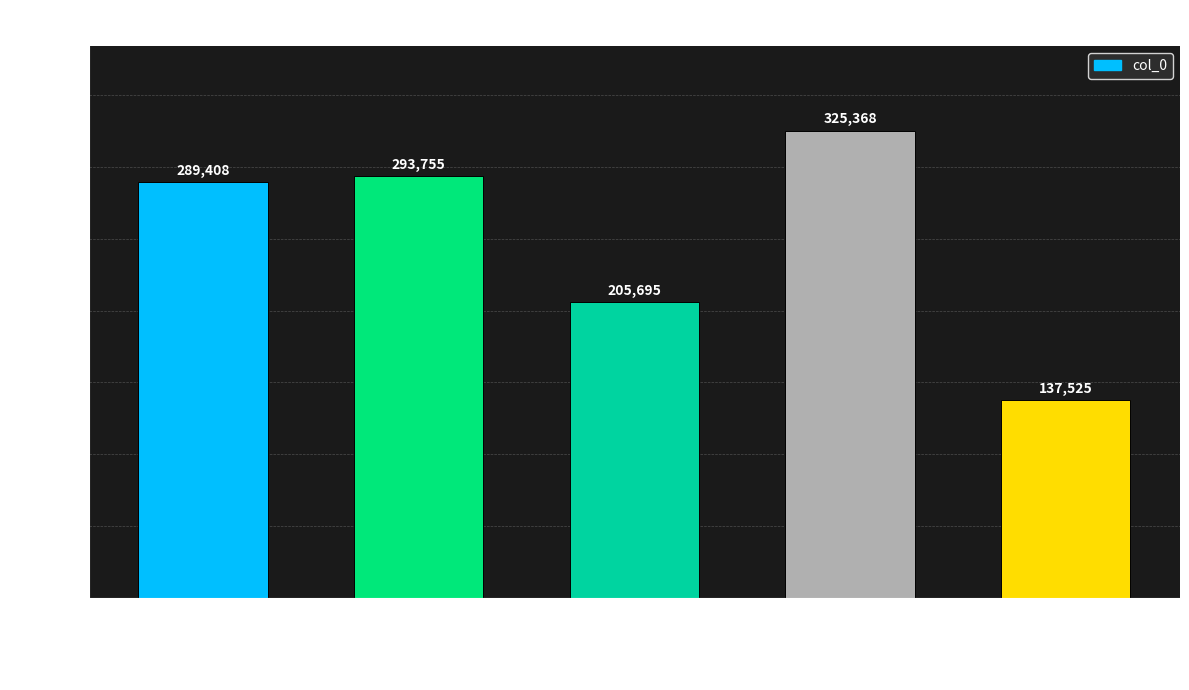

Reading left to right, extract all data points from this chart.

花月词·十里楼台映绿波=289408	灵石遇雨·十里楼台欲化烟=293755	鹧鸪天·十里楼台倚翠微=205695	传言玉女·望里楼台=325368	竹西亭·十里楼台歌吹繁=137525